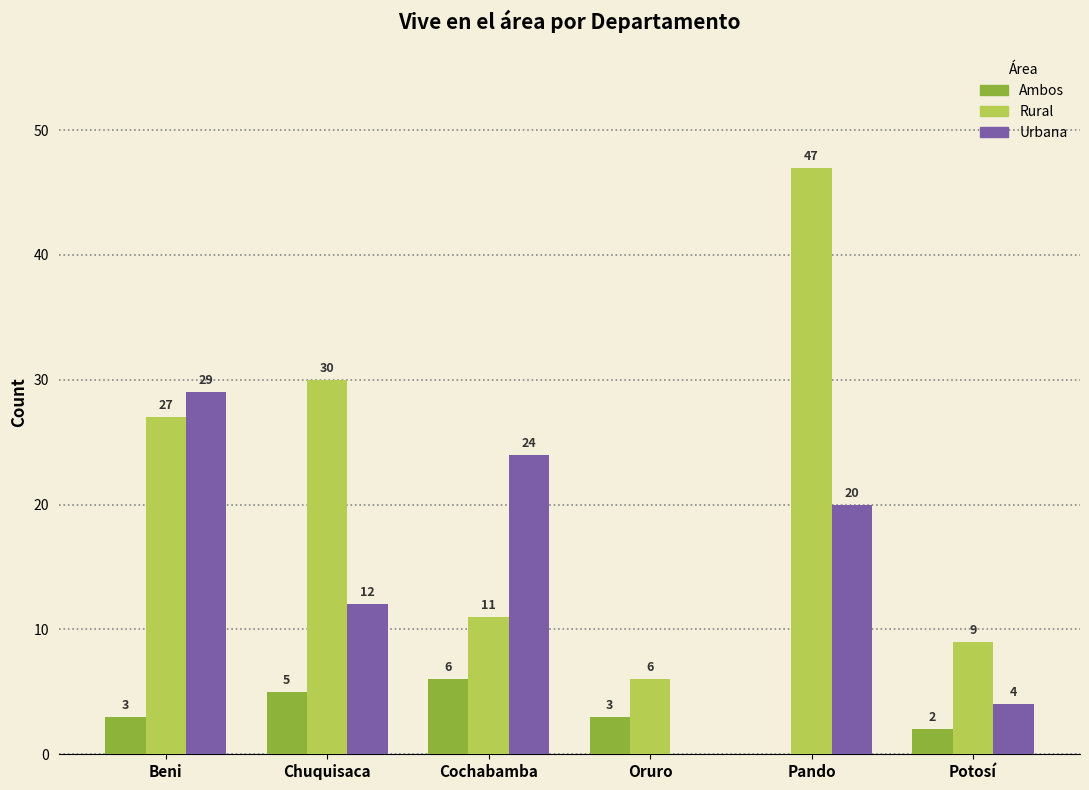

Which series has the largest total across all categories?

Rural